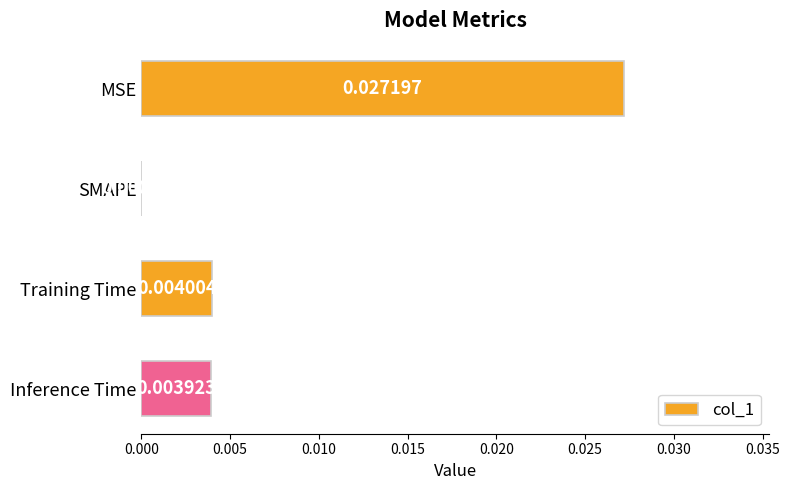

Which category has the highest value across all series?

MSE